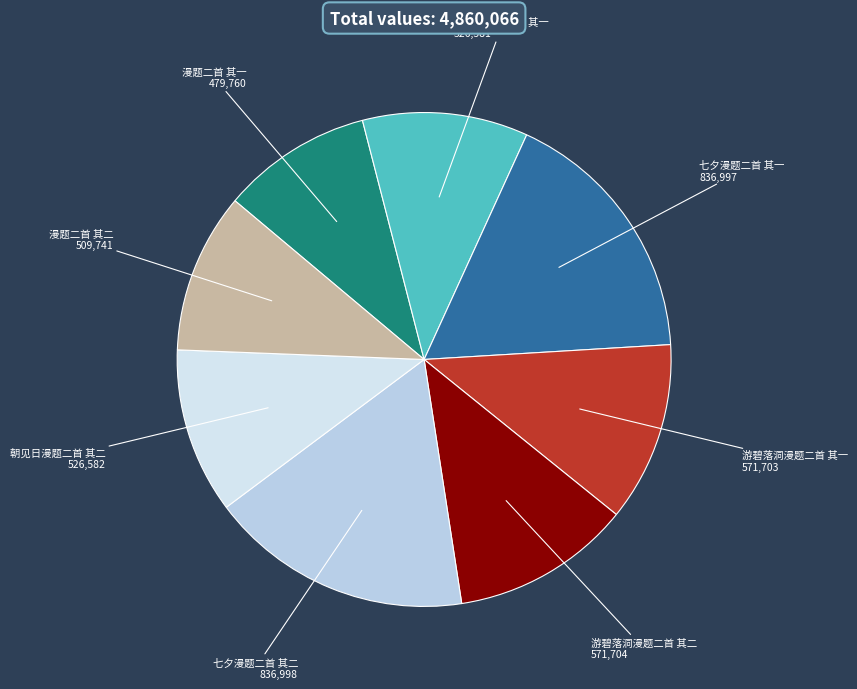

What is the smallest slice in the pie chart?

漫题二首 其一